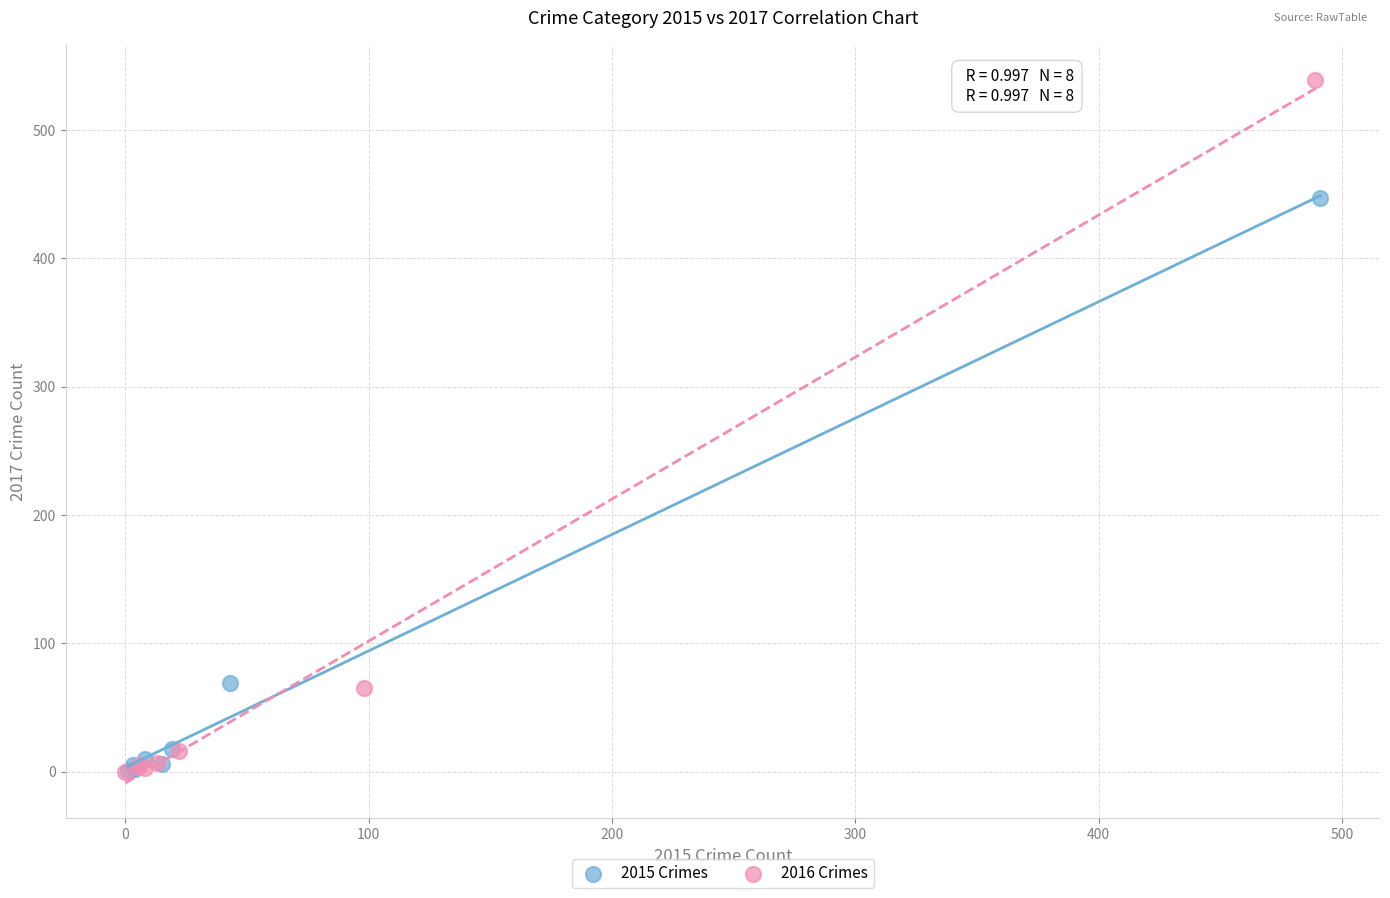

Which series has the widest spread of Y values?

2016 Crimes